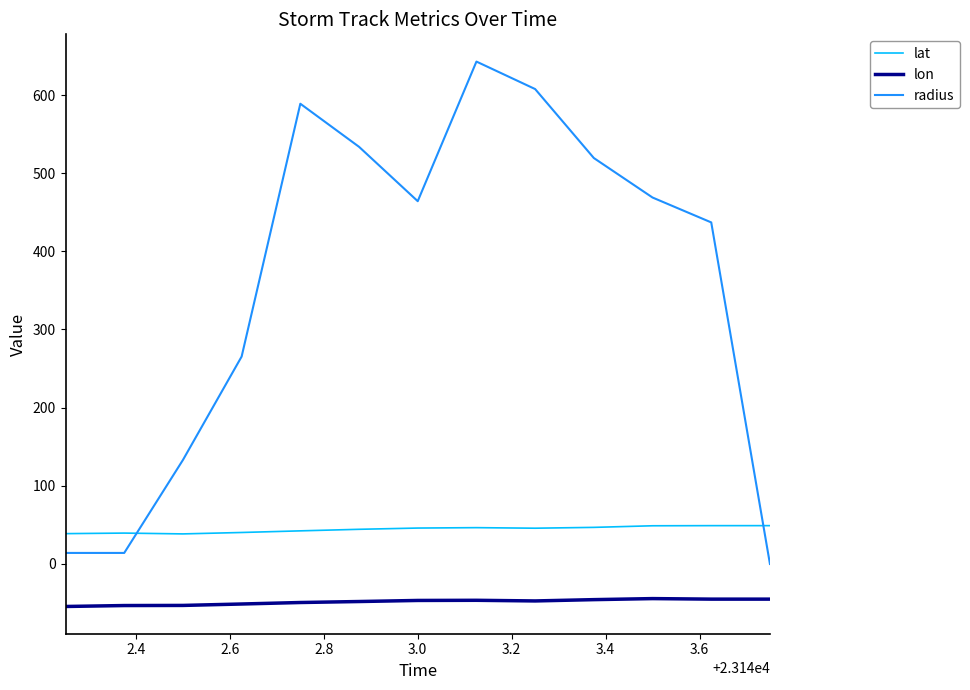

How many distinct data groups are displayed?

3